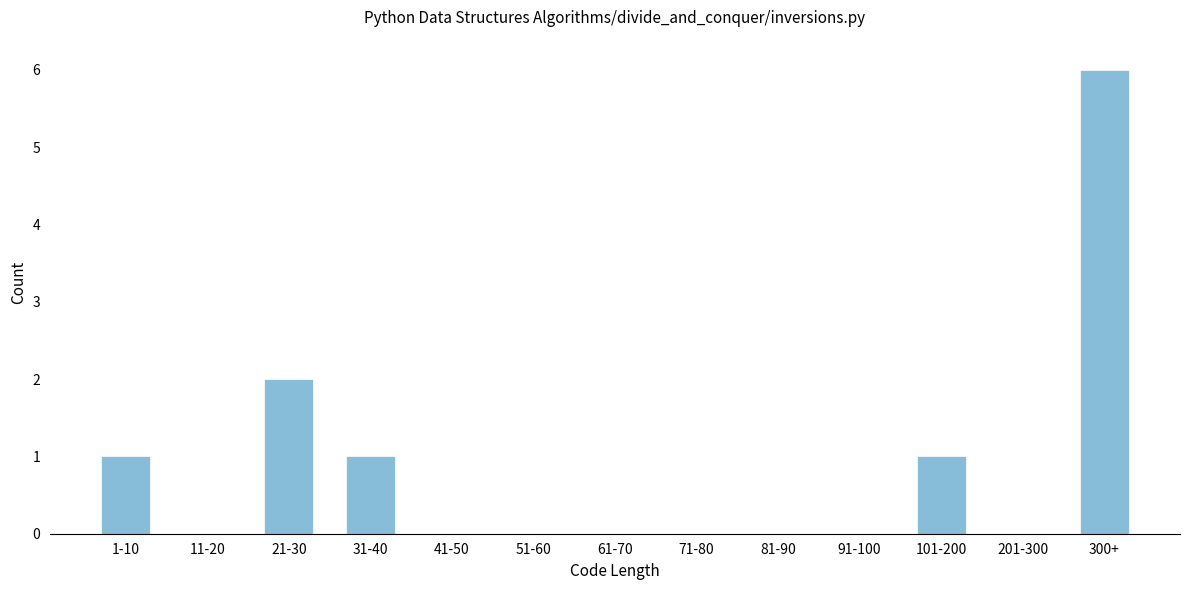

Reading left to right, list all the values displayed in this chart.

1-10=1	11-20=0	21-30=2	31-40=1	41-50=0	51-60=0	61-70=0	71-80=0	81-90=0	91-100=0	101-200=1	201-300=0	300+=6